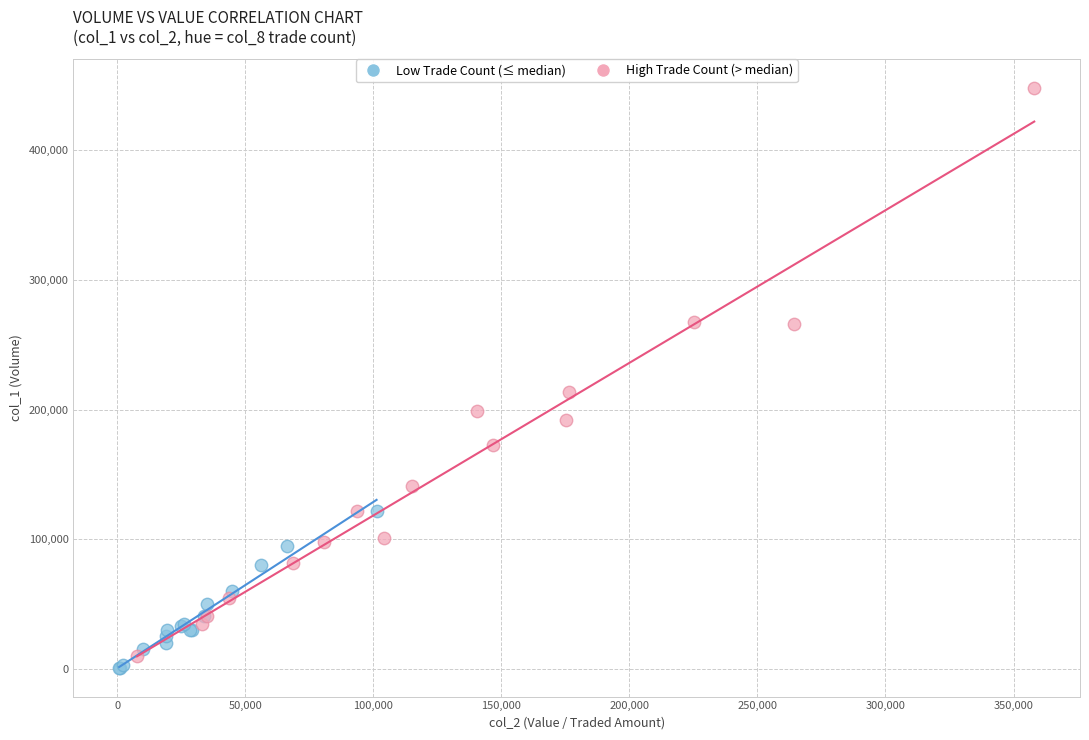

Which series has the largest Y range (max minus min)?

High Trade Count (> median)